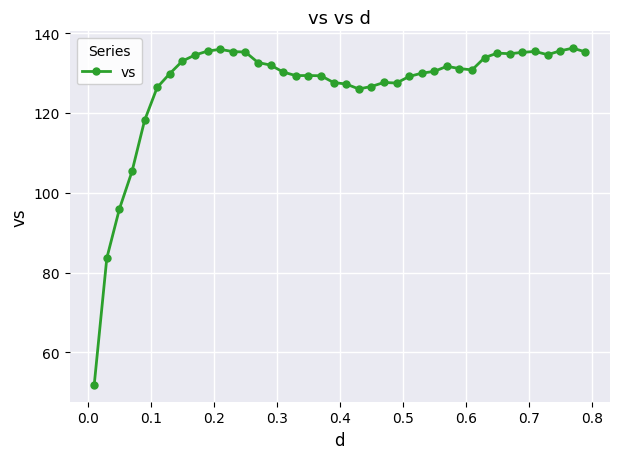

What is the value of the 36th point from the left?

135.4